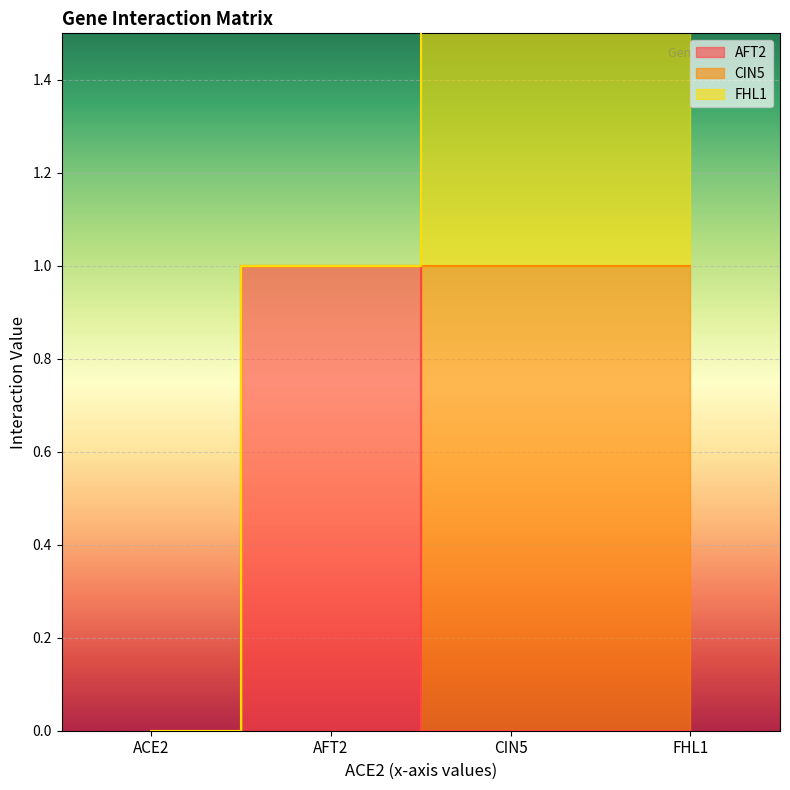

Which series ends up on top after the final intersection of AFT2 and CIN5?

CIN5